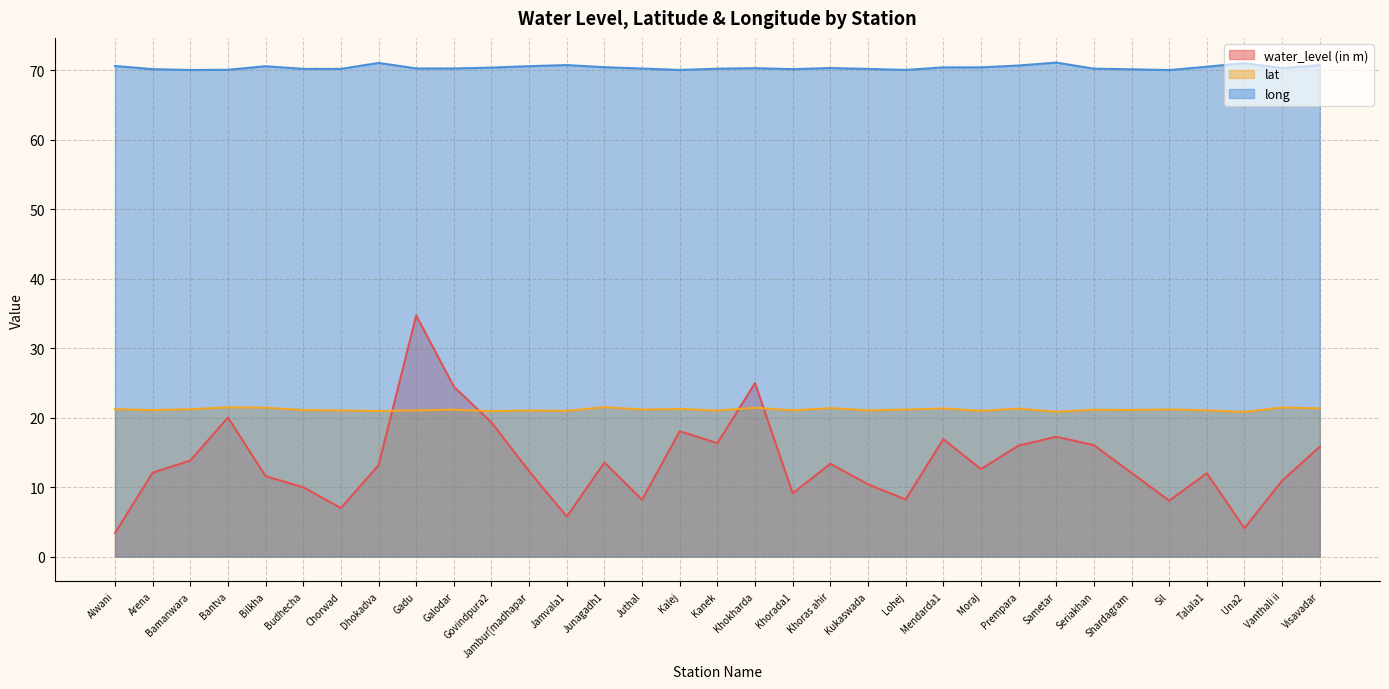

What is the difference between the second highest and minimum values in the long series?

1.0